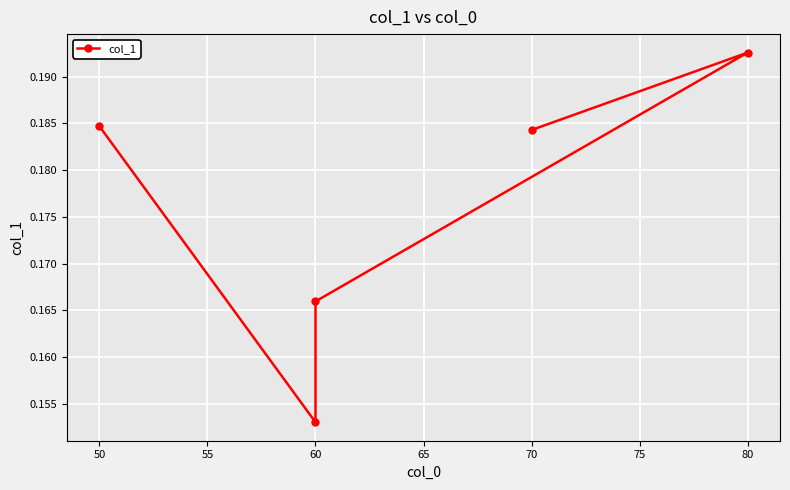

What is the value of the 5th point from the left?

0.2